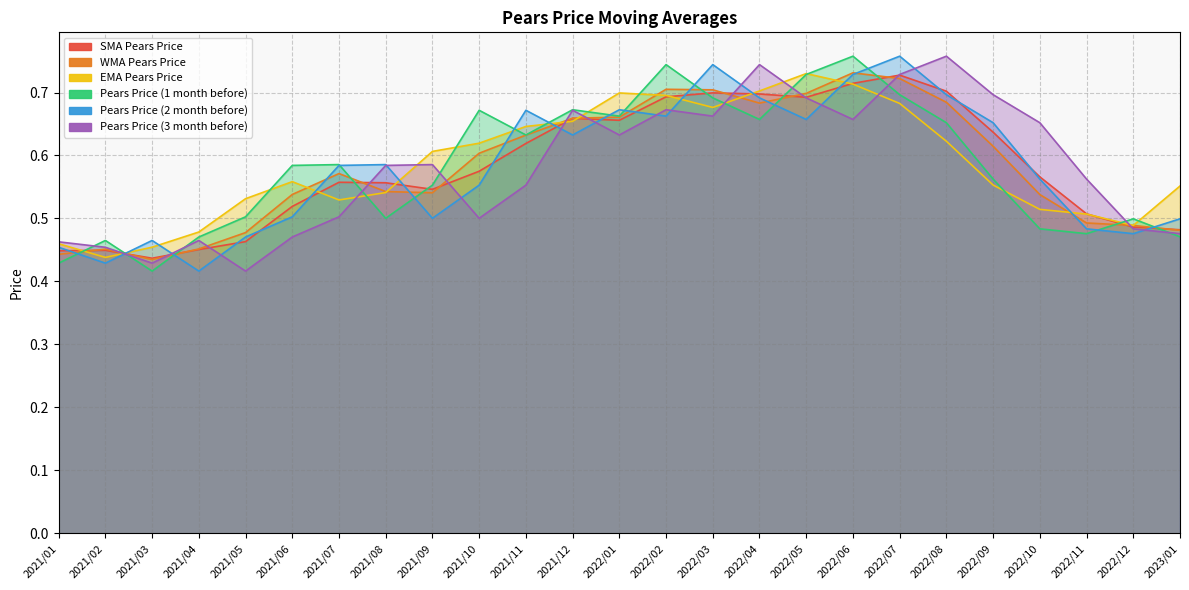

Reading left to right, list all the values displayed in this chart.

SMA Pears Price: 2021/01=0.4	2021/02=0.4	2021/03=0.4	2021/04=0.5	2021/05=0.5	2021/06=0.5	2021/07=0.6	2021/08=0.6	2021/09=0.5	2021/10=0.6	2021/11=0.6	2021/12=0.7	2022/01=0.7	2022/02=0.7	2022/03=0.7	2022/04=0.7	2022/05=0.7	2022/06=0.7	2022/07=0.7	2022/08=0.7	2022/09=0.6	2022/10=0.6	2022/11=0.5	2022/12=0.5	2023/01=0.5
WMA Pears Price: 2021/01=0.4	2021/02=0.5	2021/03=0.4	2021/04=0.5	2021/05=0.5	2021/06=0.5	2021/07=0.6	2021/08=0.5	2021/09=0.5	2021/10=0.6	2021/11=0.6	2021/12=0.7	2022/01=0.7	2022/02=0.7	2022/03=0.7	2022/04=0.7	2022/05=0.7	2022/06=0.7	2022/07=0.7	2022/08=0.7	2022/09=0.6	2022/10=0.5	2022/11=0.5	2022/12=0.5	2023/01=0.5
EMA Pears Price: 2021/01=0.5	2021/02=0.4	2021/03=0.5	2021/04=0.5	2021/05=0.5	2021/06=0.6	2021/07=0.5	2021/08=0.5	2021/09=0.6	2021/10=0.6	2021/11=0.6	2021/12=0.7	2022/01=0.7	2022/02=0.7	2022/03=0.7	2022/04=0.7	2022/05=0.7	2022/06=0.7	2022/07=0.7	2022/08=0.6	2022/09=0.6	2022/10=0.5	2022/11=0.5	2022/12=0.5	2023/01=0.6
Pears Price (1 month before): 2021/01=0.4	2021/02=0.5	2021/03=0.4	2021/04=0.5	2021/05=0.5	2021/06=0.6	2021/07=0.6	2021/08=0.5	2021/09=0.6	2021/10=0.7	2021/11=0.6	2021/12=0.7	2022/01=0.7	2022/02=0.7	2022/03=0.7	2022/04=0.7	2022/05=0.7	2022/06=0.8	2022/07=0.7	2022/08=0.7	2022/09=0.6	2022/10=0.5	2022/11=0.5	2022/12=0.5	2023/01=0.5
Pears Price (2 month before): 2021/01=0.5	2021/02=0.4	2021/03=0.5	2021/04=0.4	2021/05=0.5	2021/06=0.5	2021/07=0.6	2021/08=0.6	2021/09=0.5	2021/10=0.6	2021/11=0.7	2021/12=0.6	2022/01=0.7	2022/02=0.7	2022/03=0.7	2022/04=0.7	2022/05=0.7	2022/06=0.7	2022/07=0.8	2022/08=0.7	2022/09=0.7	2022/10=0.6	2022/11=0.5	2022/12=0.5	2023/01=0.5
Pears Price (3 month before): 2021/01=0.5	2021/02=0.5	2021/03=0.4	2021/04=0.5	2021/05=0.4	2021/06=0.5	2021/07=0.5	2021/08=0.6	2021/09=0.6	2021/10=0.5	2021/11=0.6	2021/12=0.7	2022/01=0.6	2022/02=0.7	2022/03=0.7	2022/04=0.7	2022/05=0.7	2022/06=0.7	2022/07=0.7	2022/08=0.8	2022/09=0.7	2022/10=0.7	2022/11=0.6	2022/12=0.5	2023/01=0.5